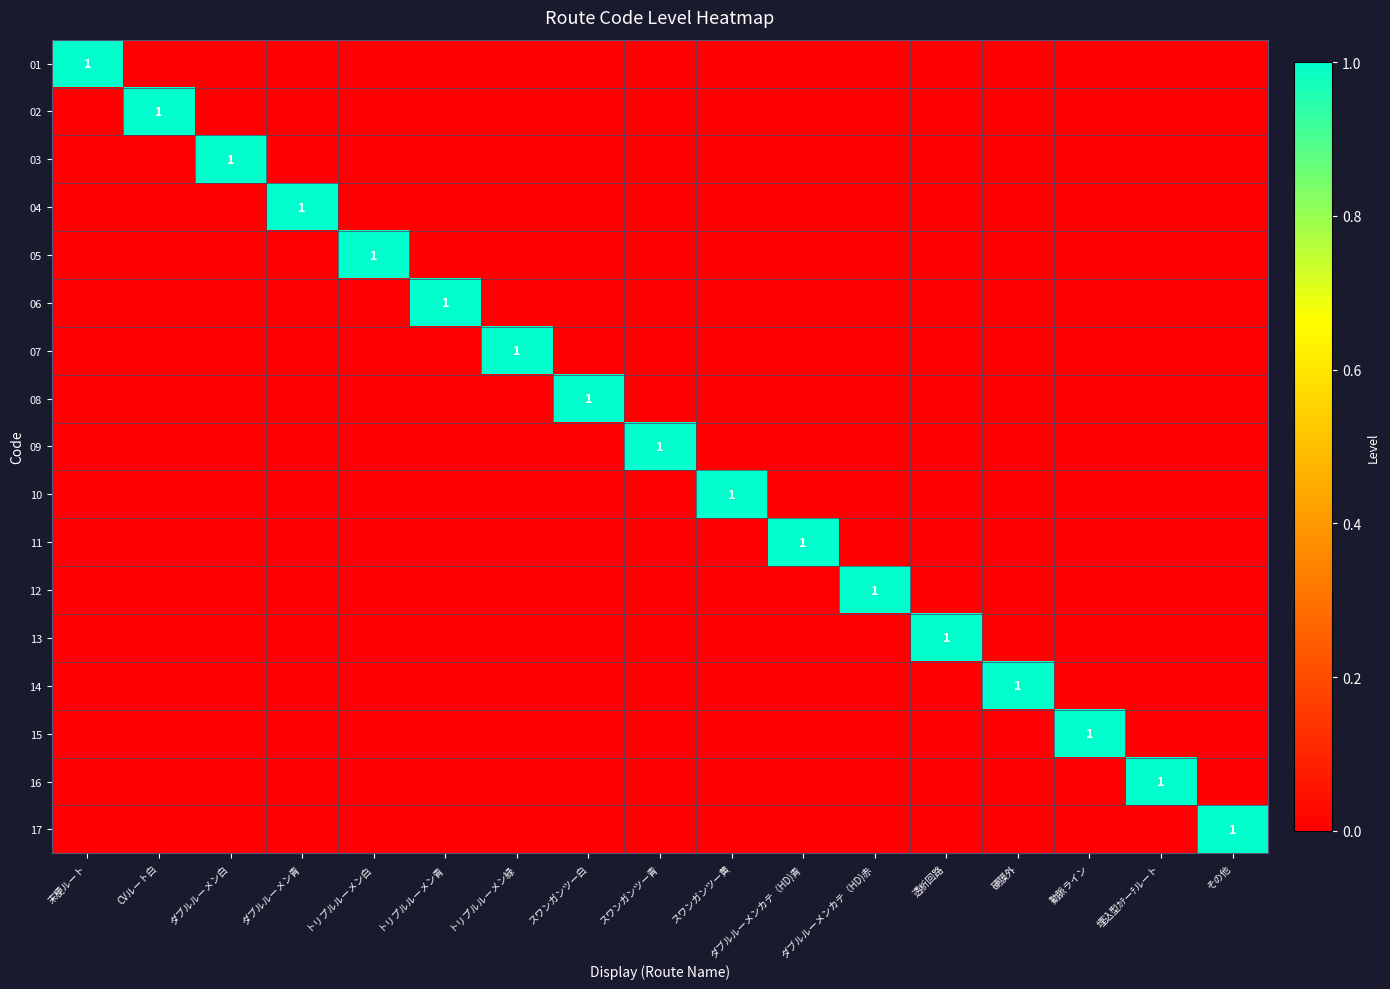

What is the difference between the highest and lowest values at 末梗ルート?

1